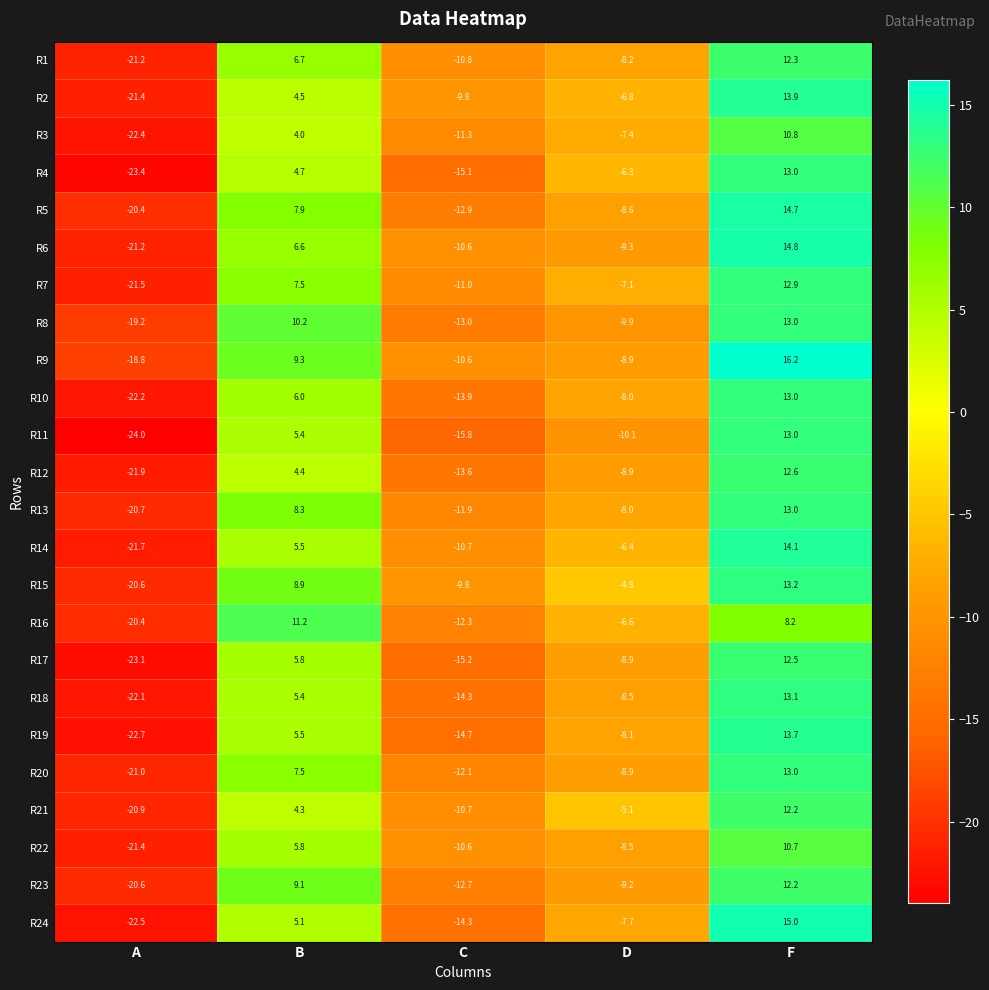

What is the total value across all series at C?

-297.7